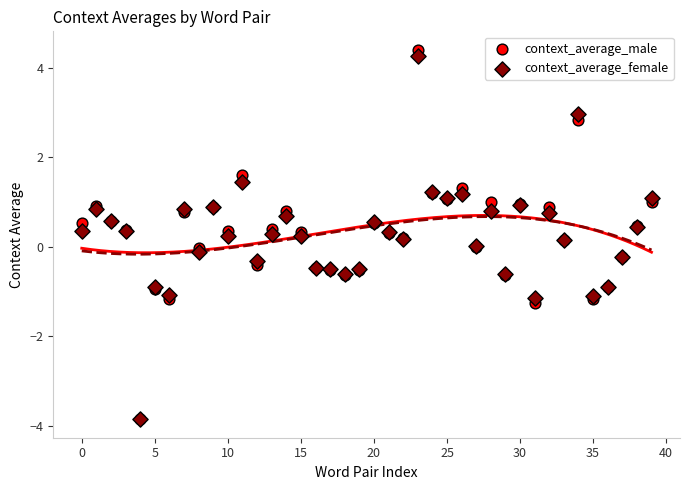

What are all the series names shown in the legend?

context_average_male, context_average_female